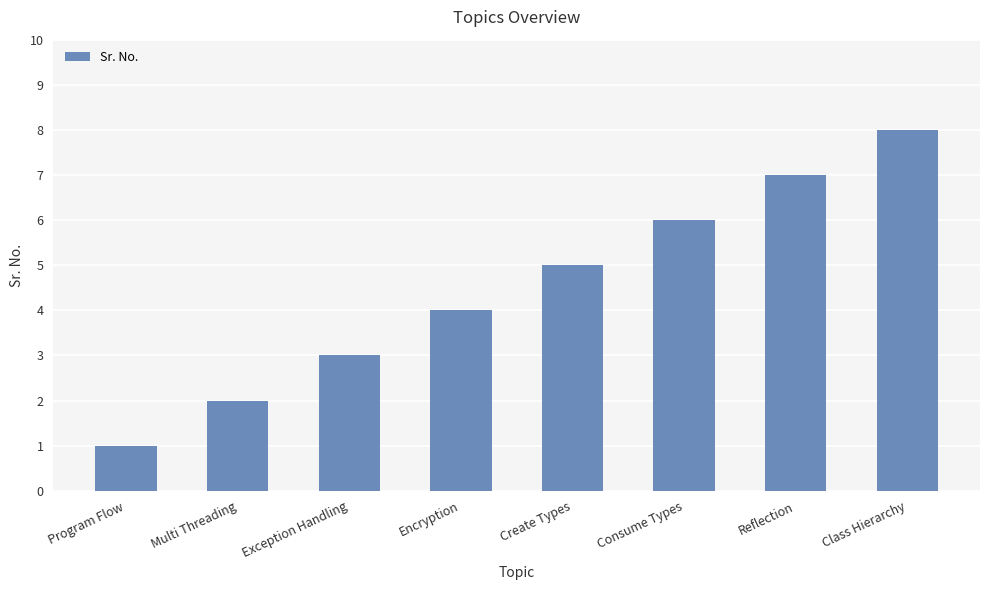

Reading left to right, list all the values displayed in this chart.

Program Flow=1	Multi Threading=2	Exception Handling=3	Encryption=4	Create Types=5	Consume Types=6	Reflection=7	Class Hierarchy=8